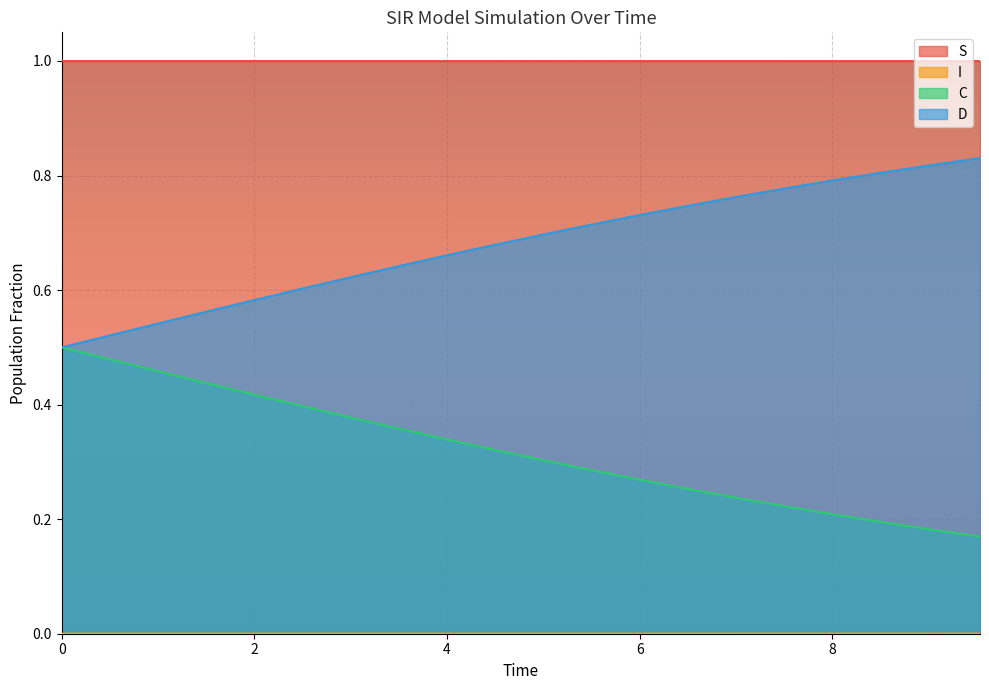

Reading right to left, list all the values displayed in this chart.

S: 1.0	1.0	1.0	1.0	1.0	1.0	1.0	1.0	1.0	1.0	1.0	1.0	1.0	1.0	1.0	1.0	1.0	1.0	1.0	1.0
I: 0.0	0.0	0.0	0.0	0.0	0.0	0.0	0.0	0.0	0.0	0.0	0.0	0.0	0.0	0.0	0.0	0.0	0.0	0.0	0.0
C: 0.2	0.2	0.2	0.2	0.2	0.2	0.3	0.3	0.3	0.3	0.3	0.3	0.4	0.4	0.4	0.4	0.4	0.5	0.5	0.5
D: 0.8	0.8	0.8	0.8	0.8	0.8	0.7	0.7	0.7	0.7	0.7	0.7	0.6	0.6	0.6	0.6	0.6	0.5	0.5	0.5